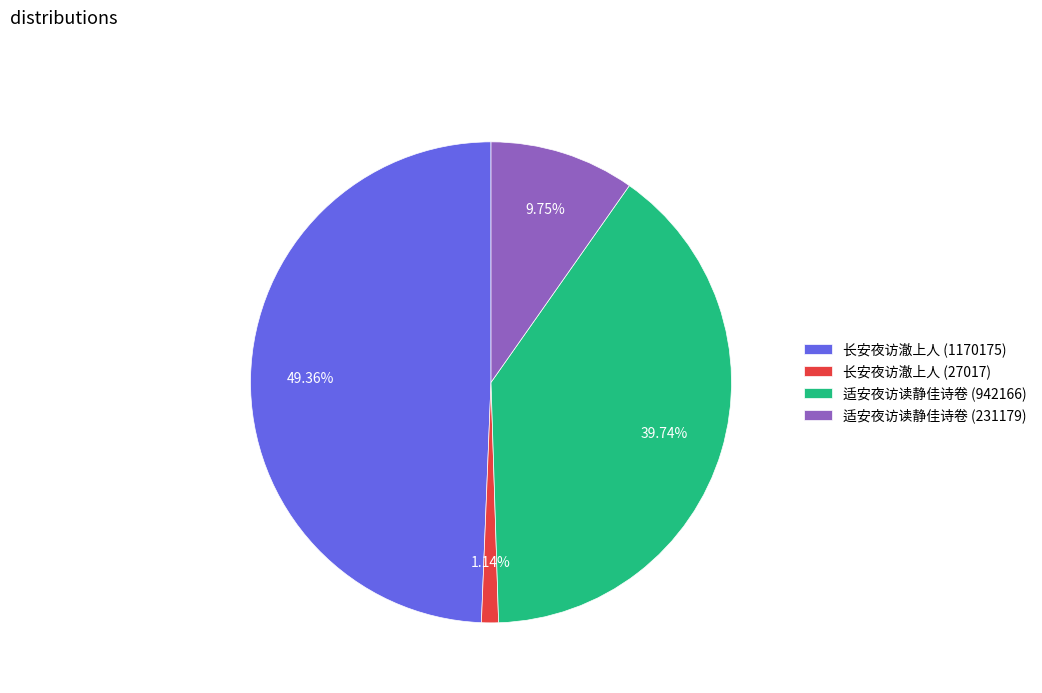

What is the largest slice in the pie chart?

长安夜访澈上人 (1170175)